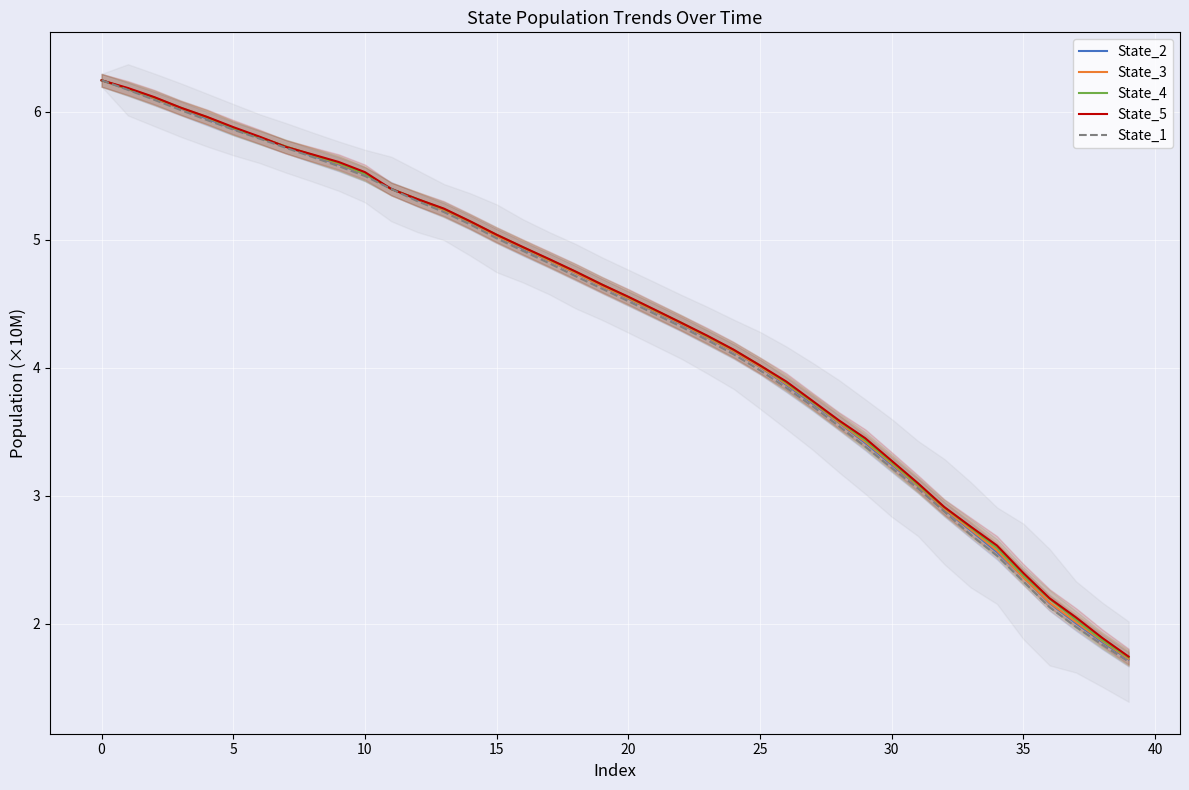

How many values in the State_3 series are below 4?

14